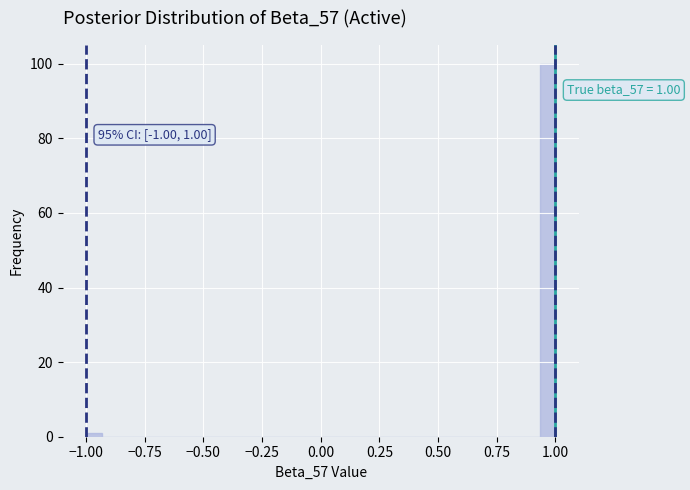

Around what value on the x-axis is the tallest bar? Give the approximate position of its centre, as read against the axis.

0.95